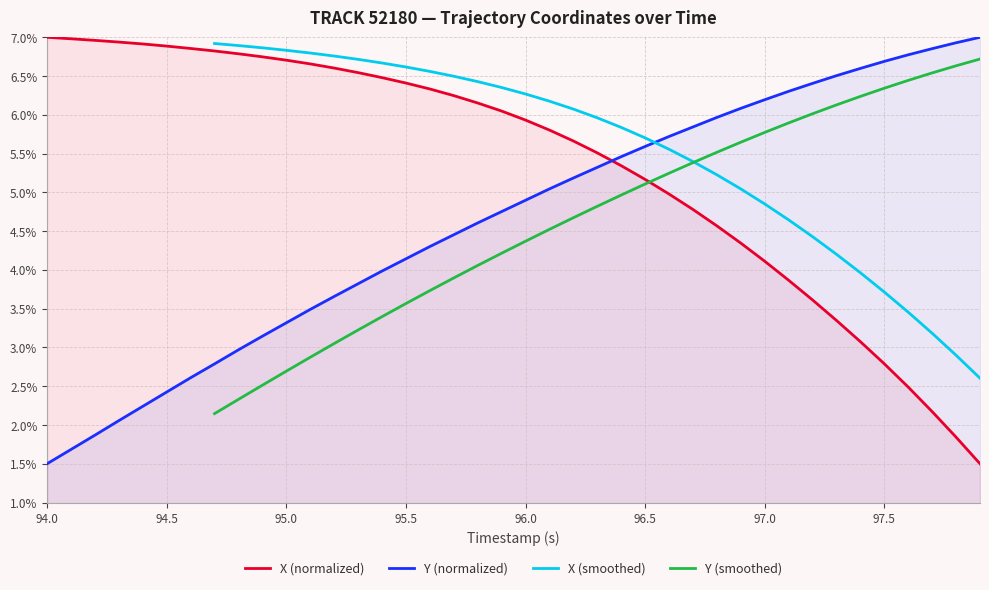

What is the value of the X point at the 35th from the left?

3.1